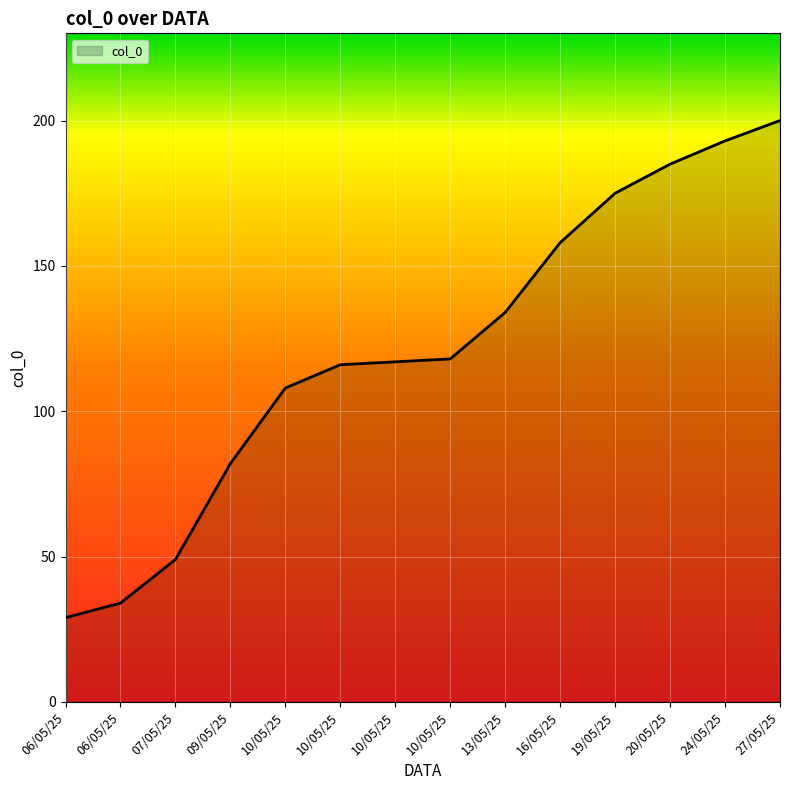

What is the label of the 14th point from the left?

27/05/25